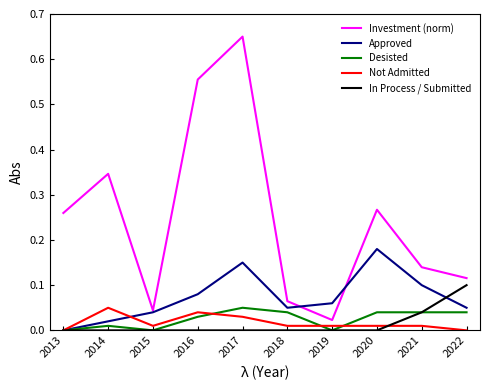

Which category has the highest value in the Investment (norm) series?

2017